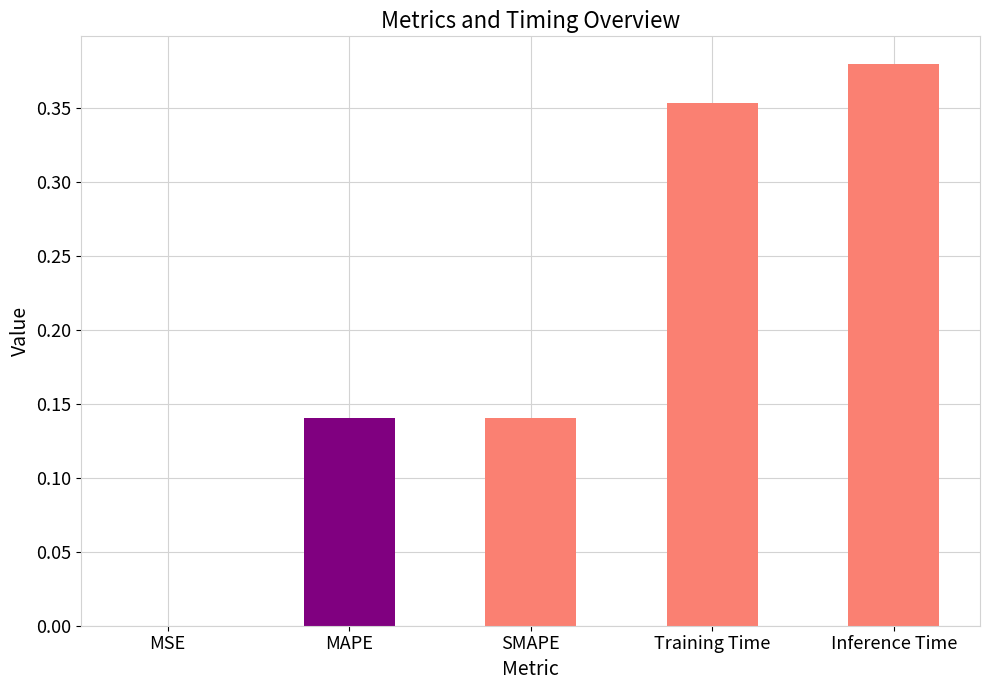

True or false: the data shows 0.6 at Inference Time.

False